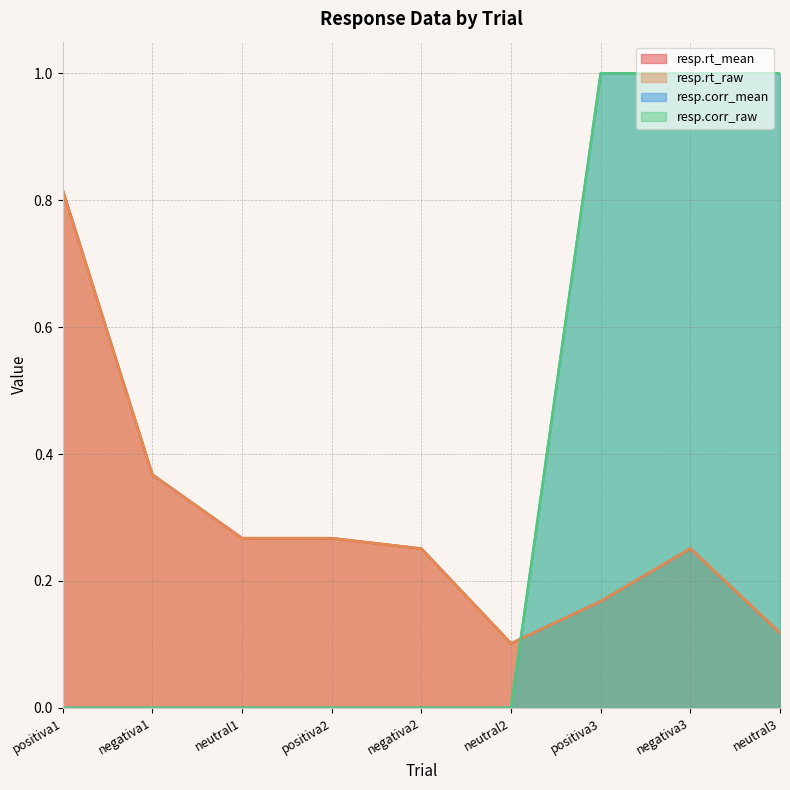

In resp.rt_raw, how many points are lower than both neighbors (excluding endpoints)?

1